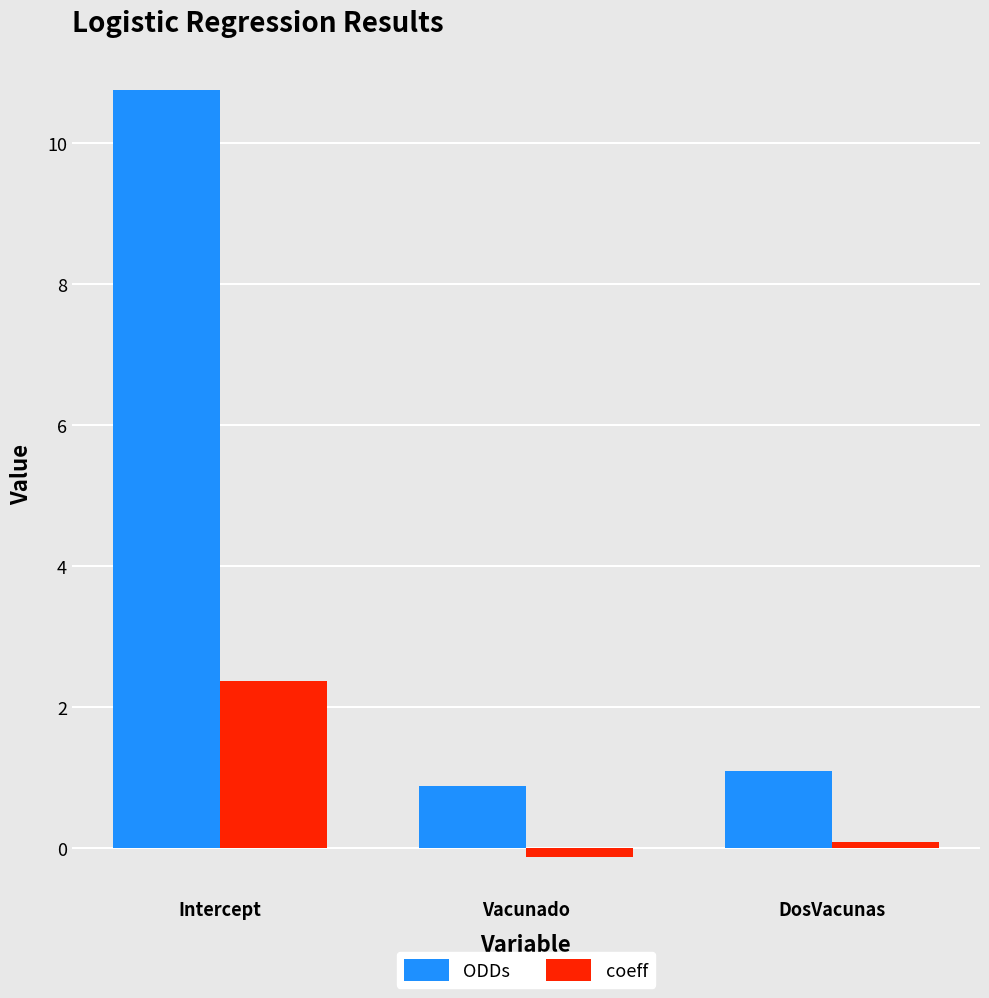

What is the total value across all series at DosVacunas?

1.2